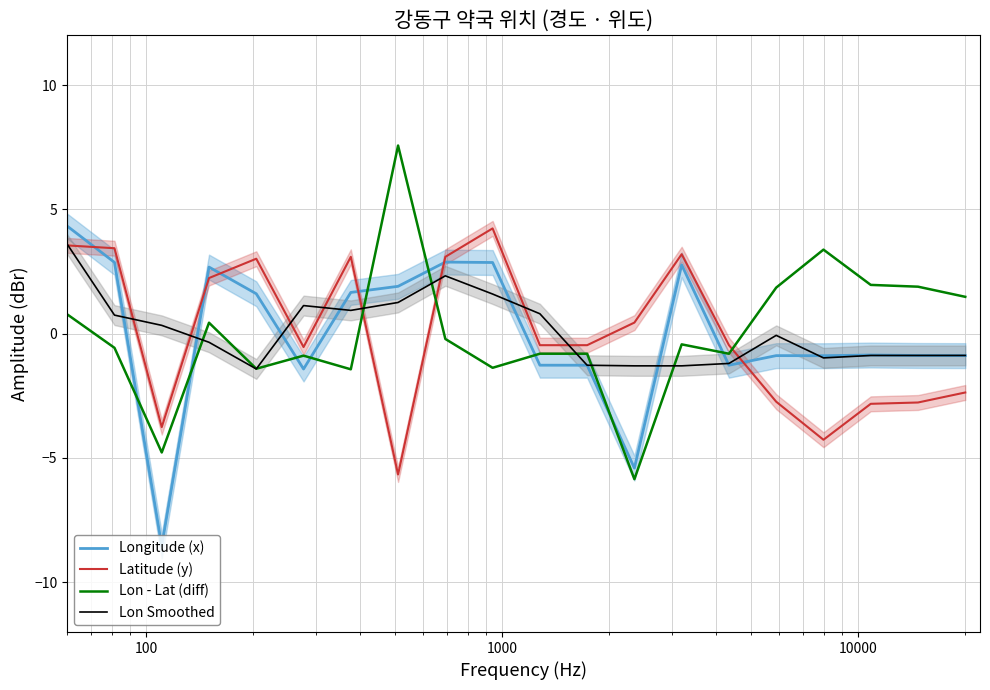

True or false: Longitude (x) and Lon - Lat (diff) cross at least once.

True